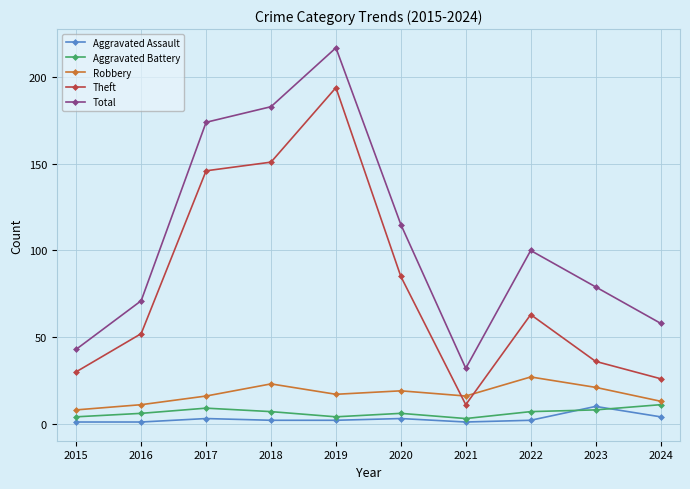

Reading right to left, list all the values displayed in this chart.

Aggravated Assault: 2024=4	2023=10	2022=2	2021=1	2020=3	2019=2	2018=2	2017=3	2016=1	2015=1
Aggravated Battery: 2024=11	2023=8	2022=7	2021=3	2020=6	2019=4	2018=7	2017=9	2016=6	2015=4
Robbery: 2024=13	2023=21	2022=27	2021=16	2020=19	2019=17	2018=23	2017=16	2016=11	2015=8
Theft: 2024=26	2023=36	2022=63	2021=11	2020=85	2019=194	2018=151	2017=146	2016=52	2015=30
Total: 2024=58	2023=79	2022=100	2021=32	2020=115	2019=217	2018=183	2017=174	2016=71	2015=43